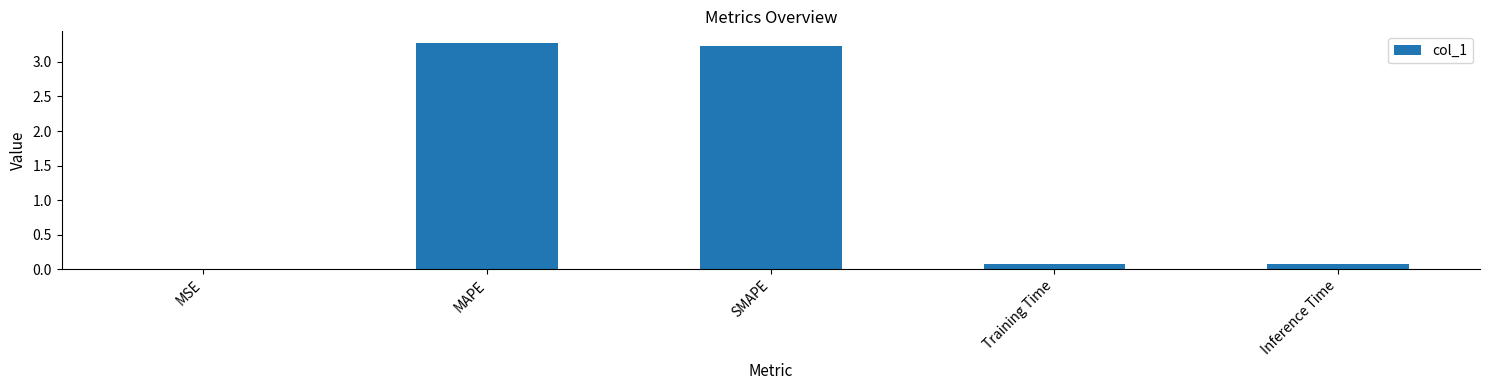

True or false: the data shows 3.3 at MAPE.

True